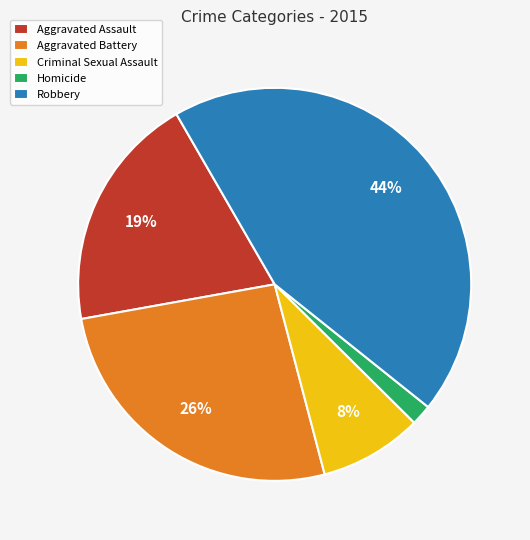

What is the smallest slice in the pie chart?

Homicide